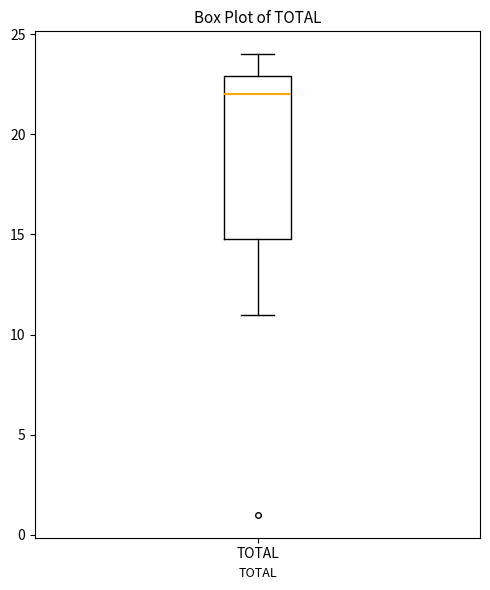

Read this box plot against the y-axis: the position of the median line, the range covered by the box, and the ends of both whiskers. The values are not printed on the chart, so give them approximately, as read against the axis.

median 22, box 15 to 23, whiskers 11 to 24